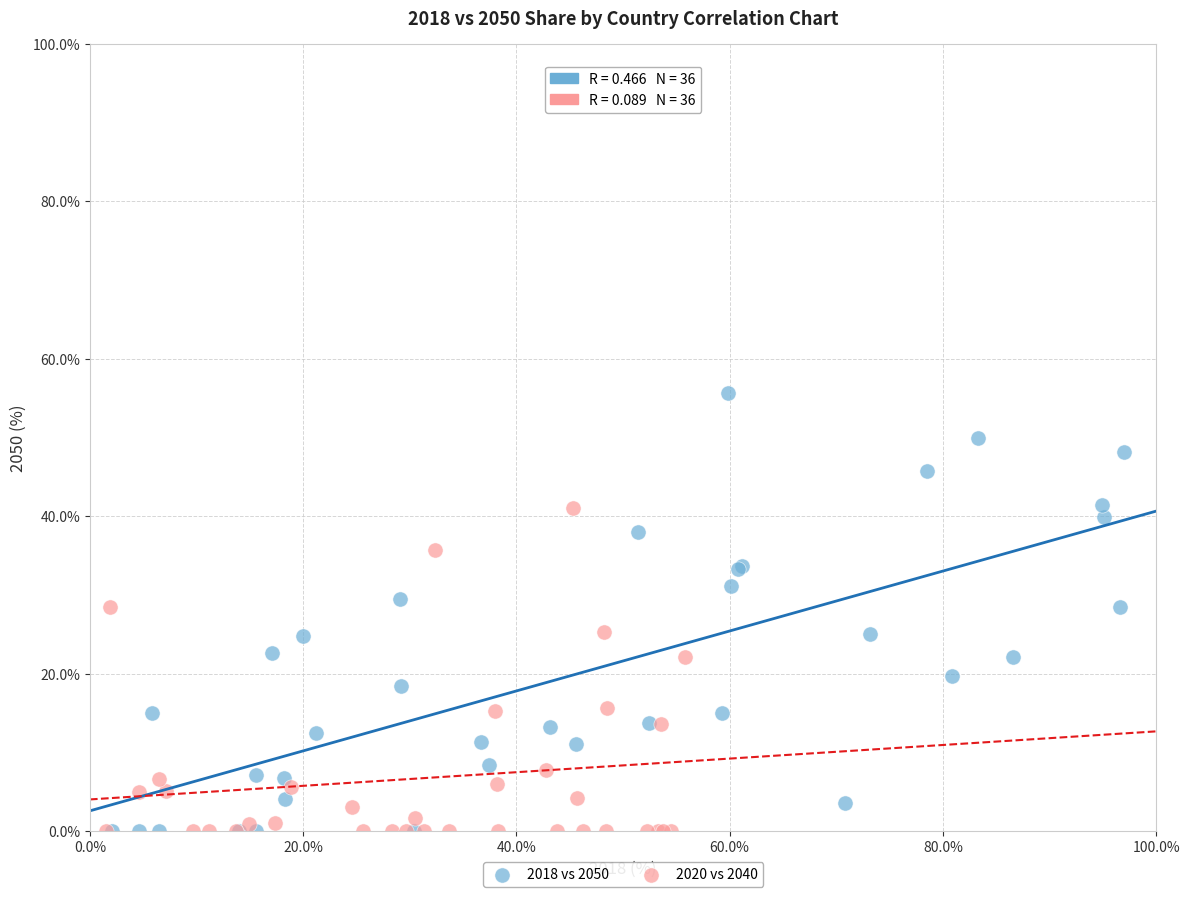

Which series has the widest spread of Y values?

2018 vs 2050